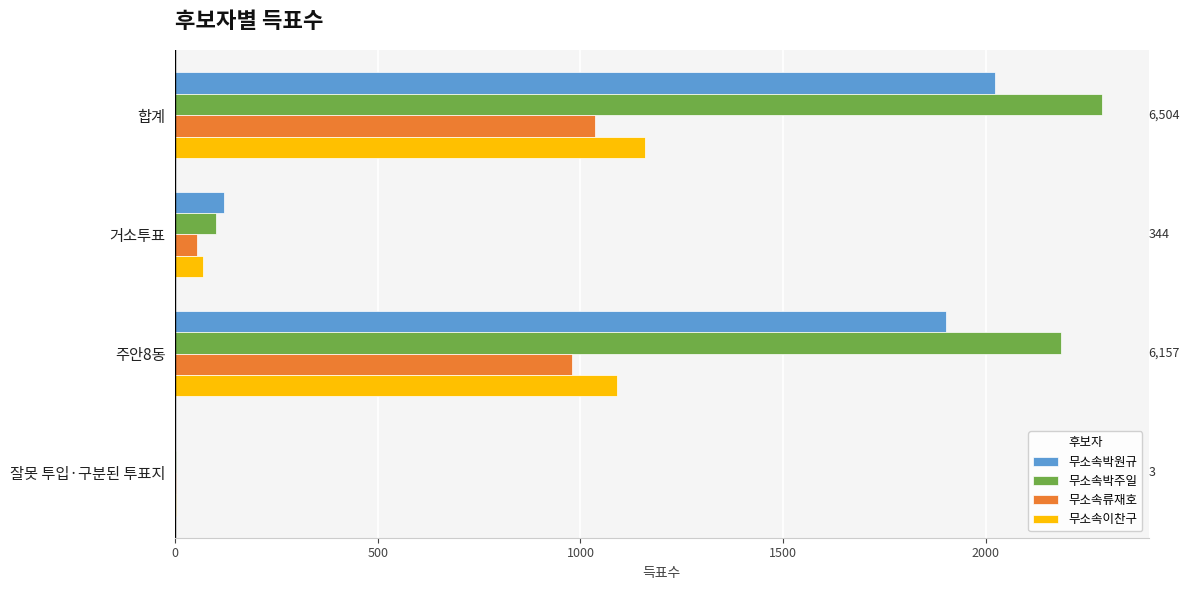

True or false: 무소속박원규 has a value of 121 at 거소투표.

True